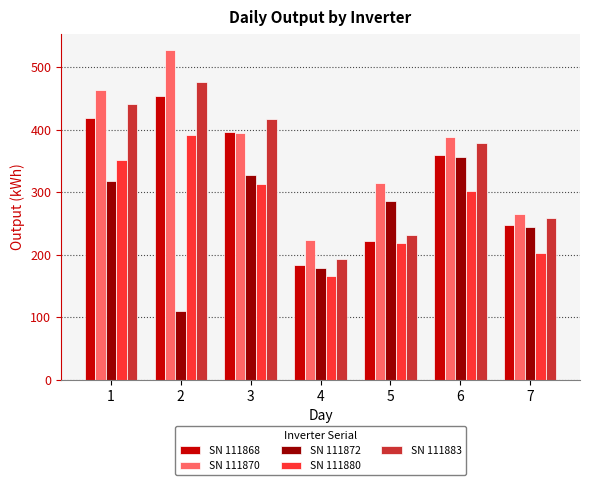

What is the difference between the highest and lowest values at 7?

62